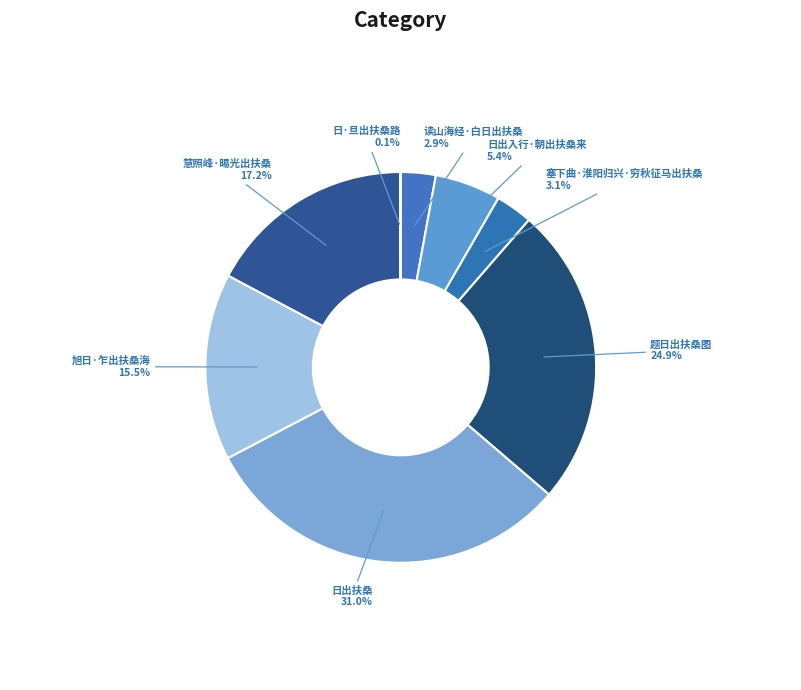

The 塞下曲·淮阳归兴·穷秋征马出扶桑 slice represents 3% of the pie. True or false?

True